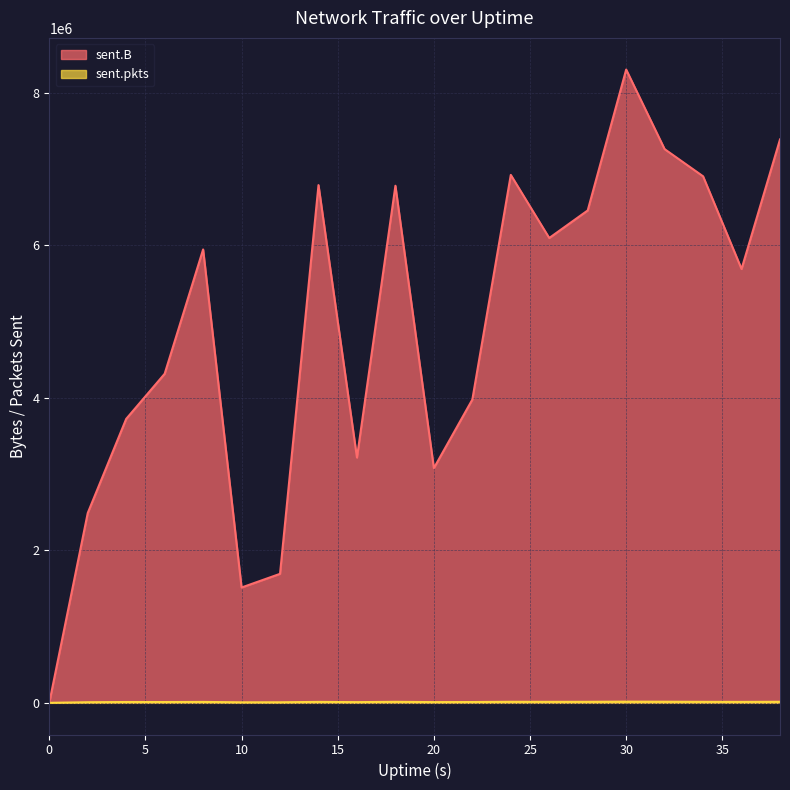

True or false: sent.pkts and sent.B cross at least once.

False